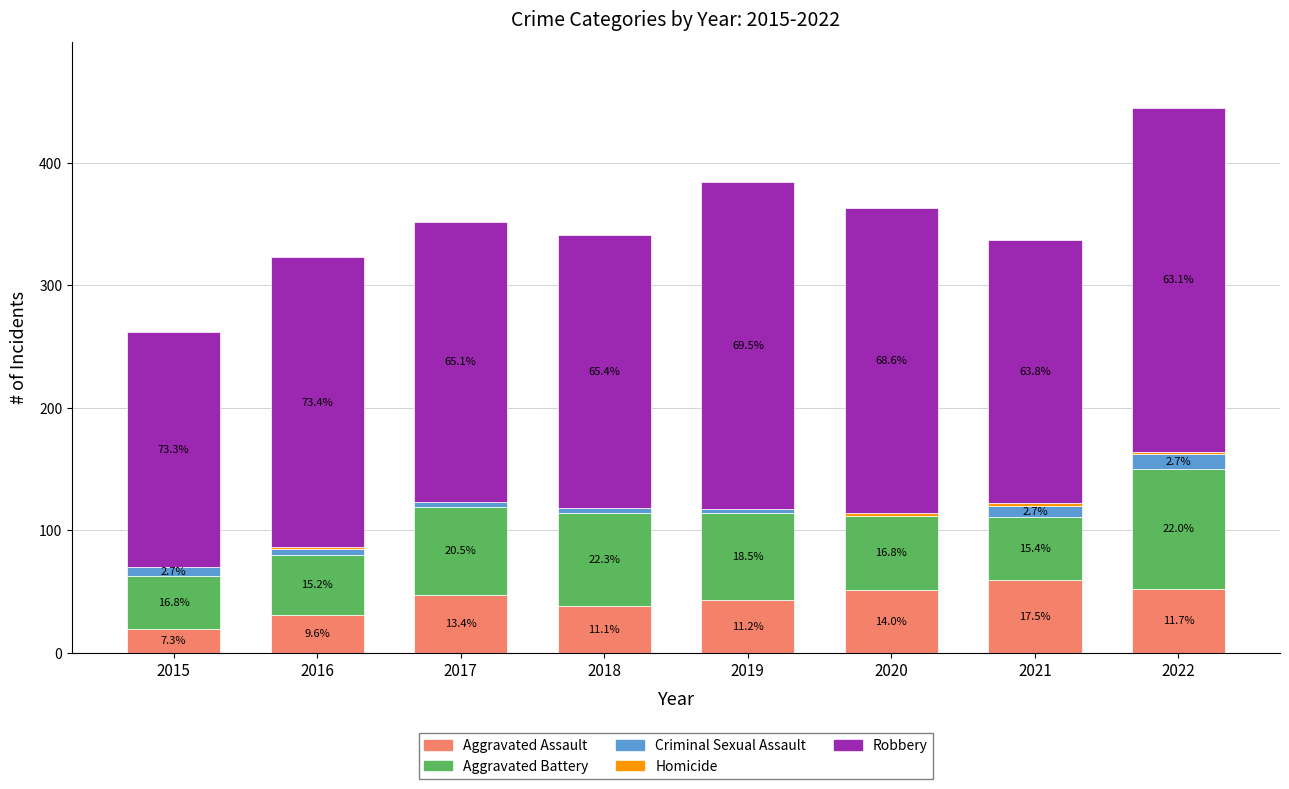

What is the total value across all series at 2019?

384